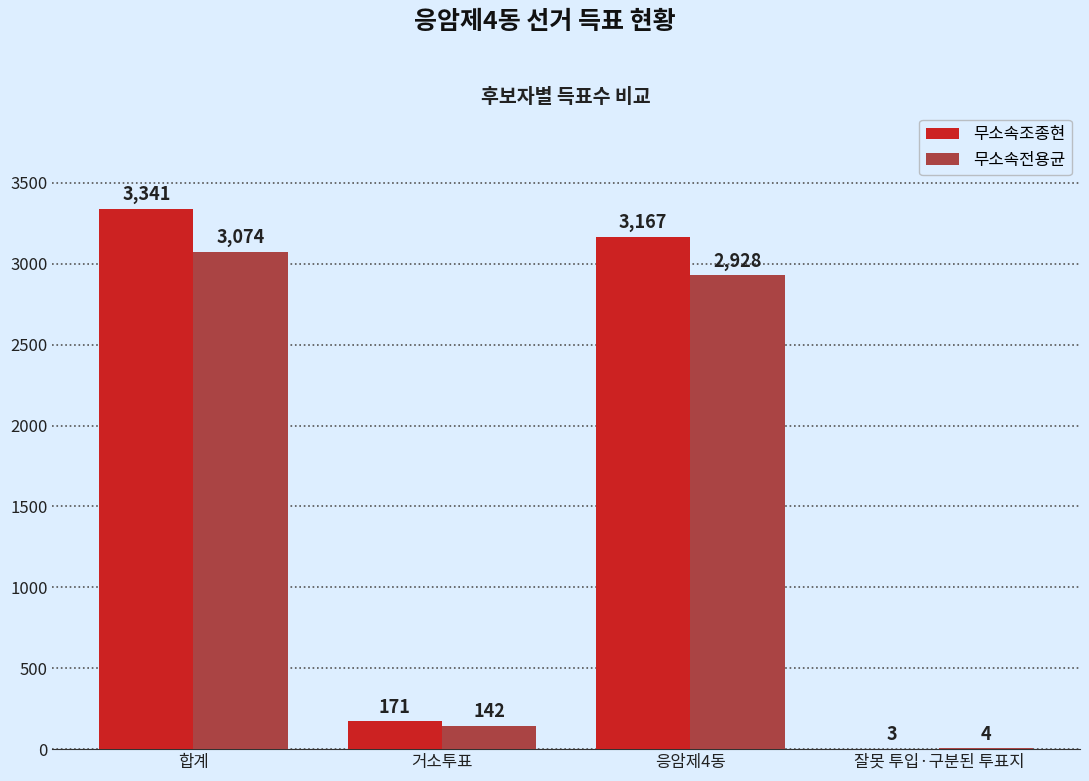

Is the value of 무소속전용균 at 잘못 투입·구분된 투표지 greater than the value of 무소속조종현 at 응암제4동?

No